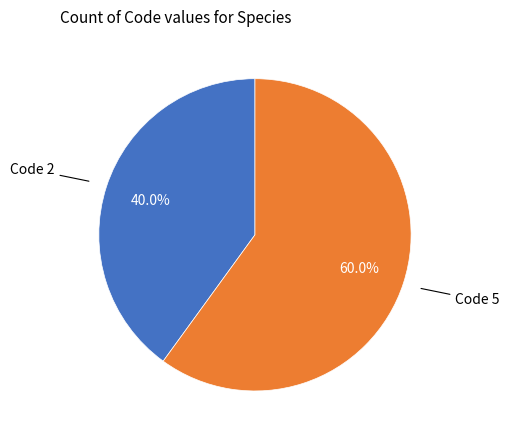

To the nearest percent, what is the difference between the largest and smallest slice percentages?

20%